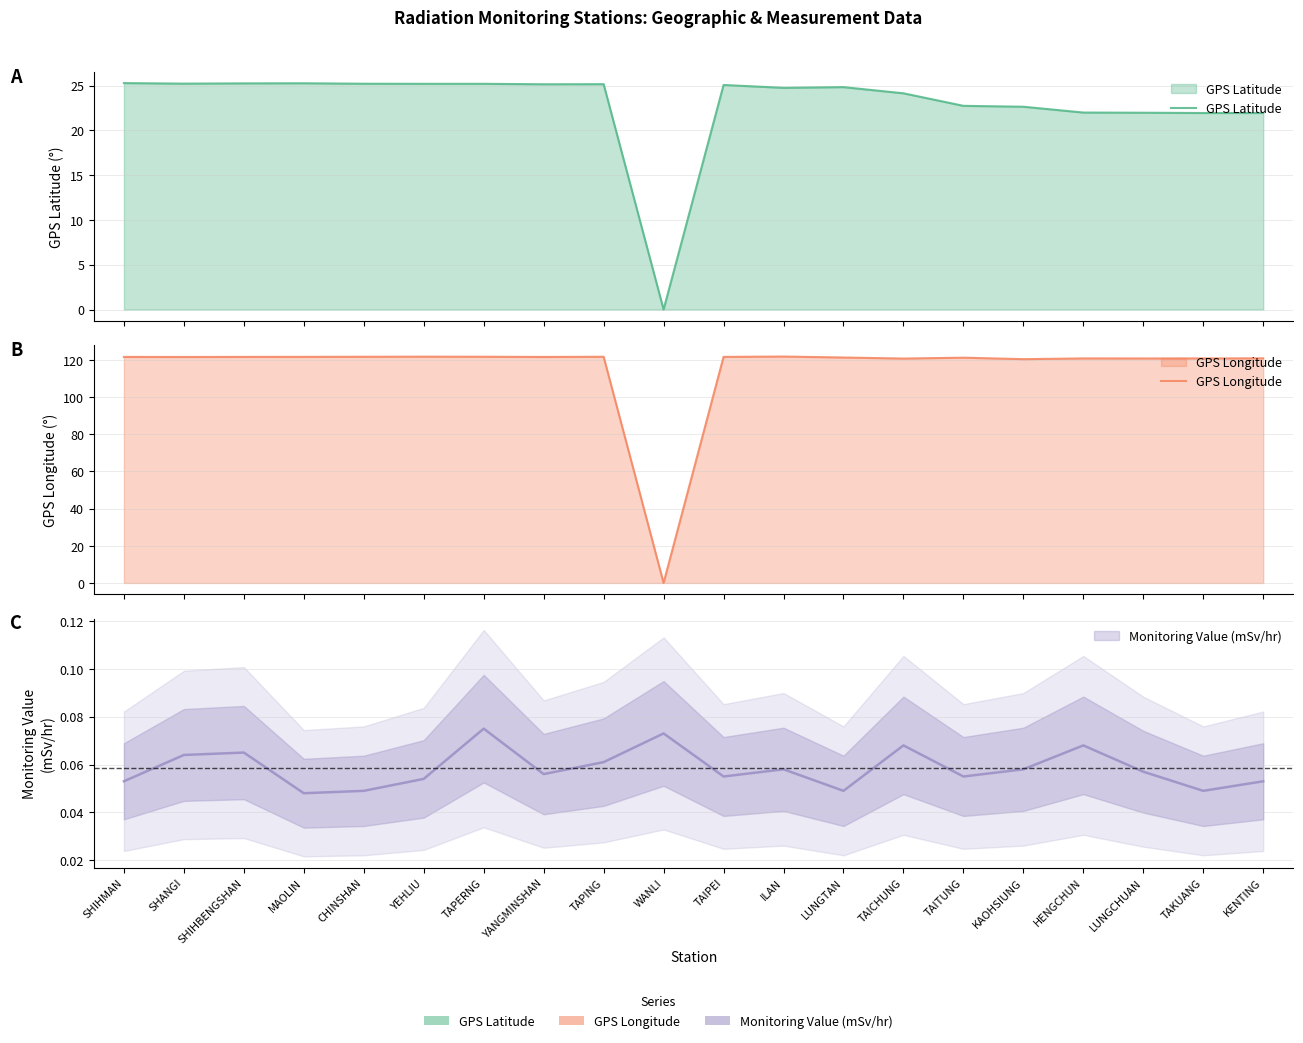

How many data points in GPS Latitude are less than 25?

10